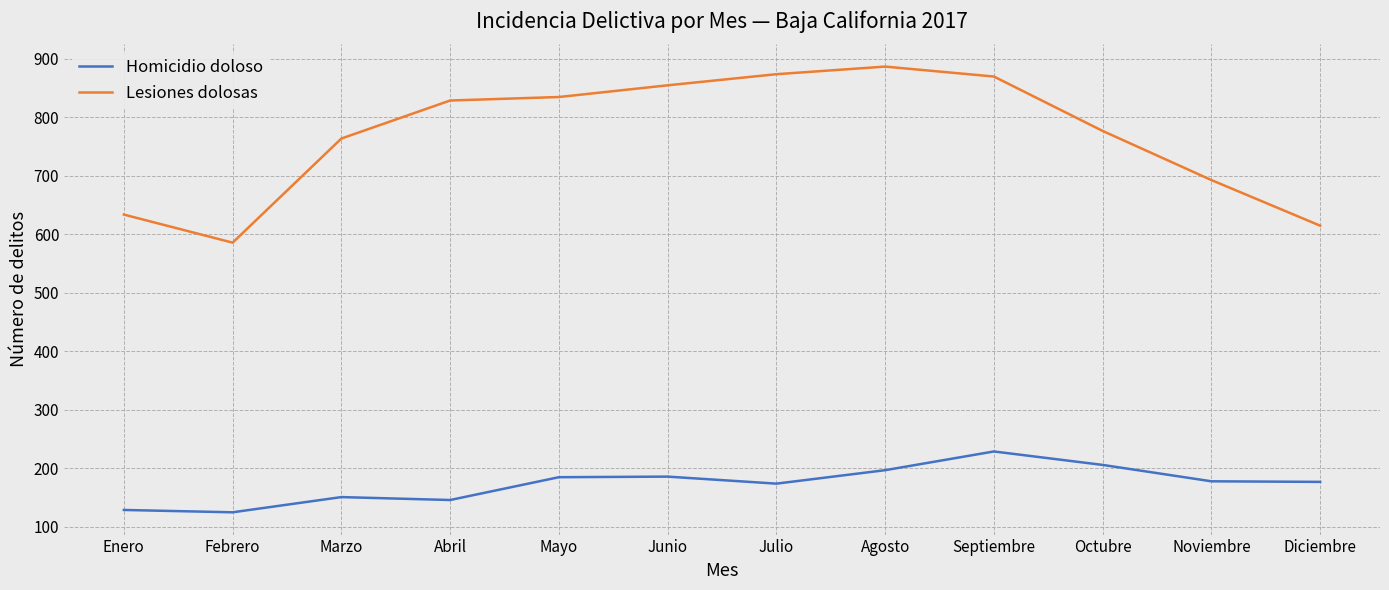

Is it true that Lesiones dolosas equals 693 at Noviembre?

True